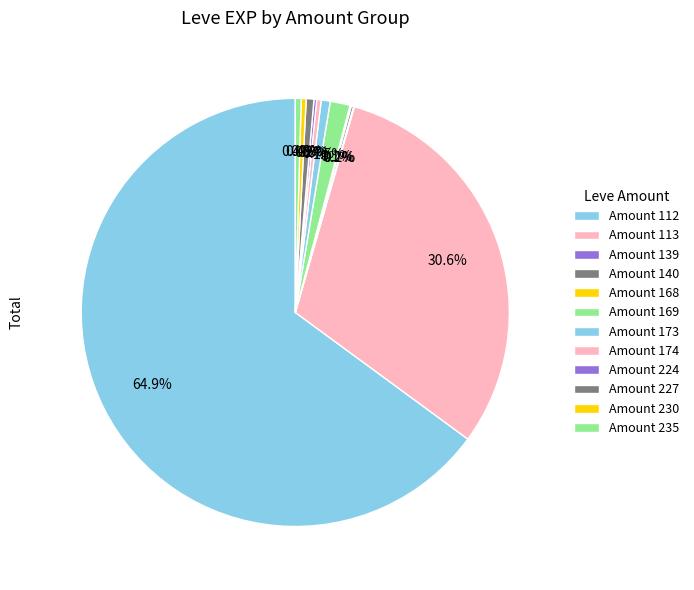

What is the largest slice in the pie chart?

Amount 112